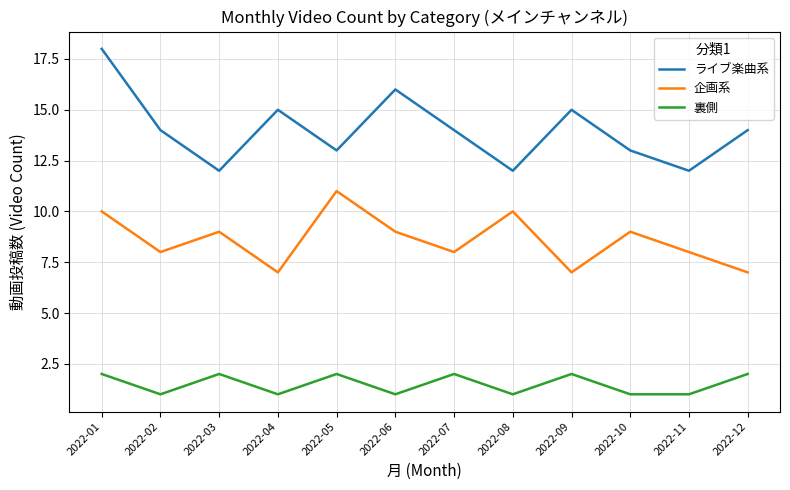

How many distinct data groups are displayed?

3